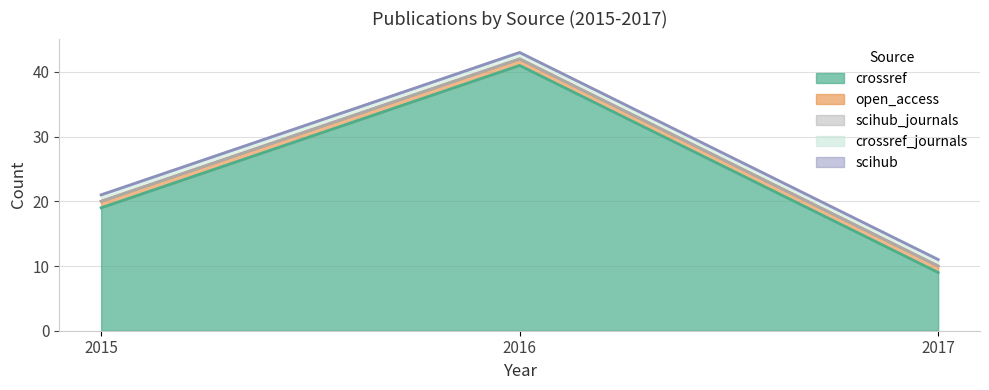

How many data points in crossref are above 19?

1